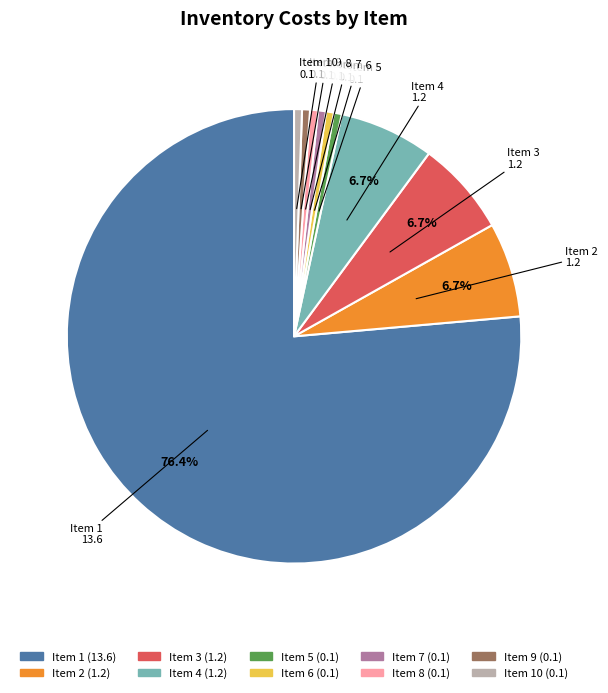

Which category accounts for the majority?

Item 1